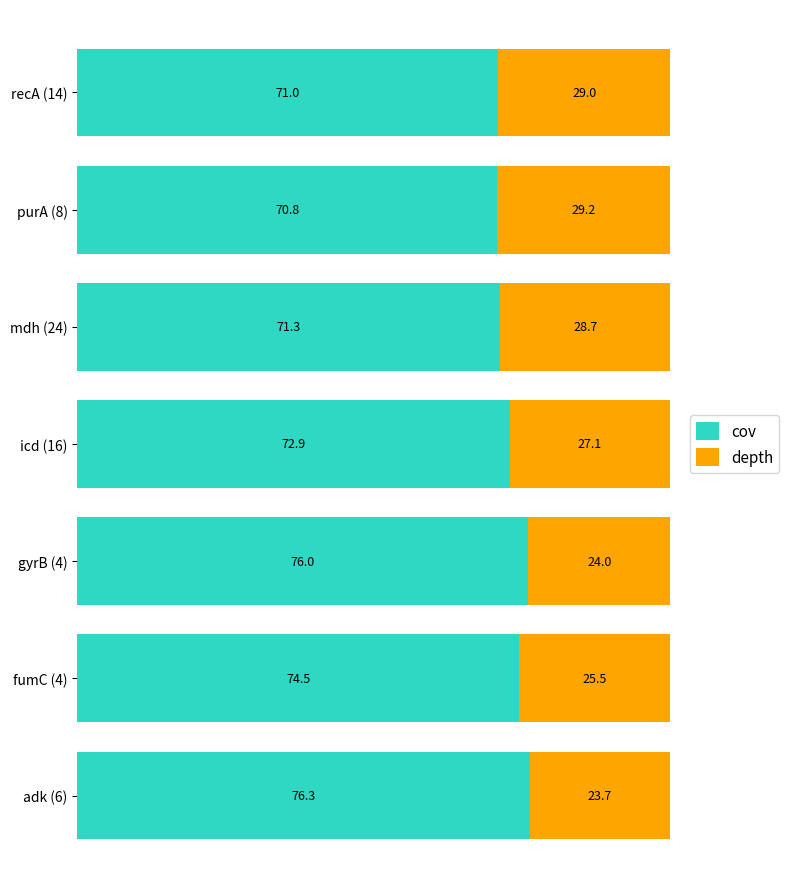

What is the lowest value of the cov series?

70.8